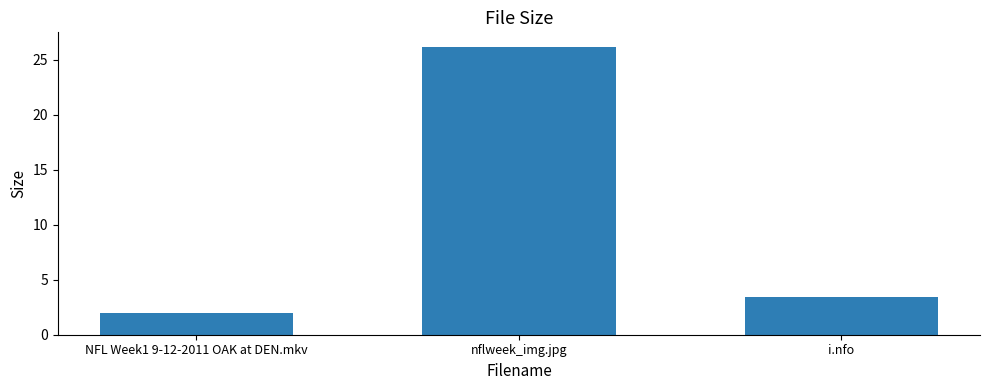

What is the label of the 1st bar from the right?

i.nfo